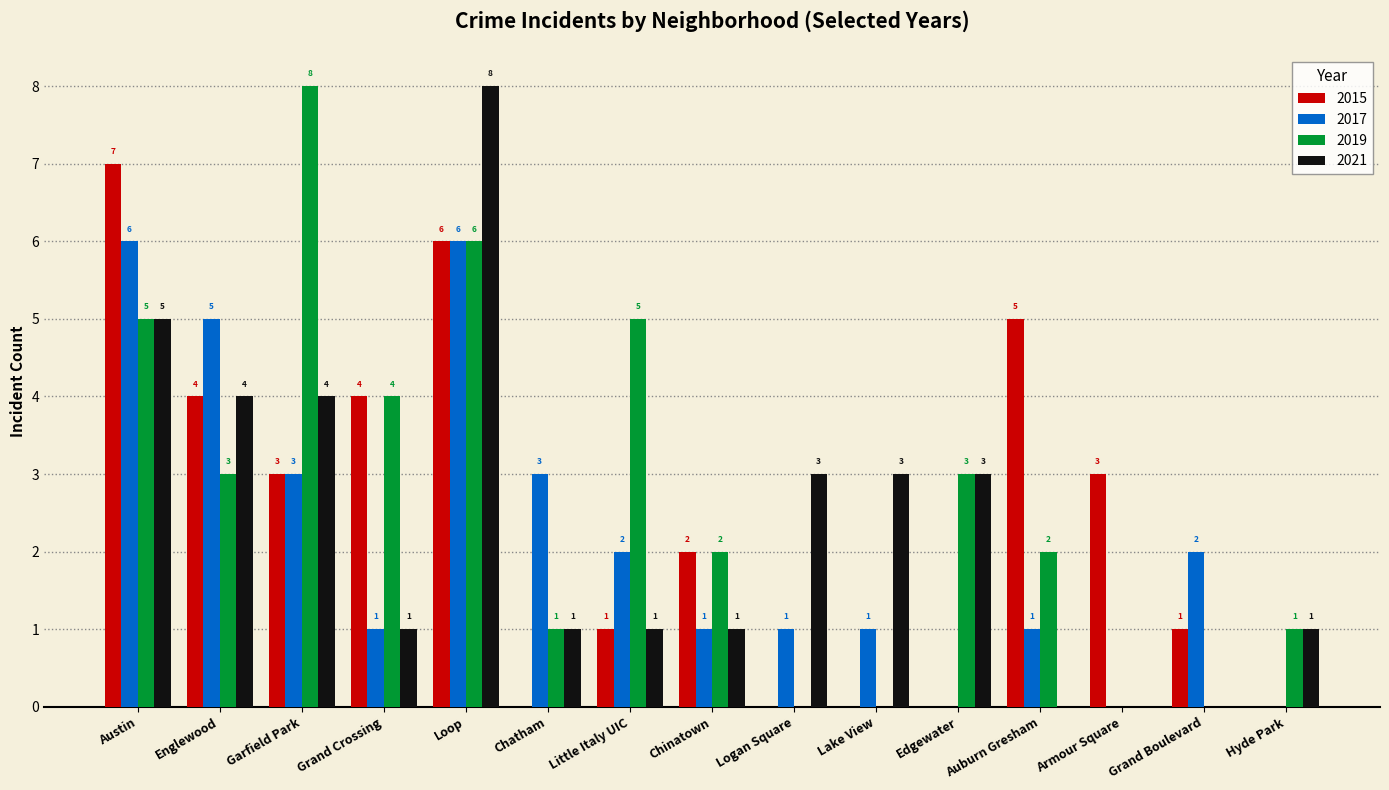

True or false: 2021 has a value of 4 at Garfield Park.

True